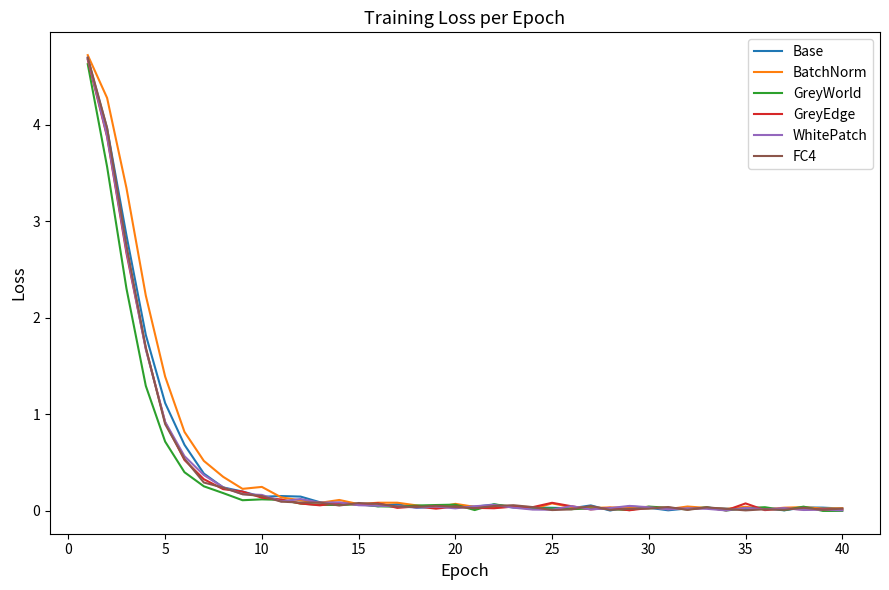

True or false: WhitePatch and GreyEdge cross at least once.

True